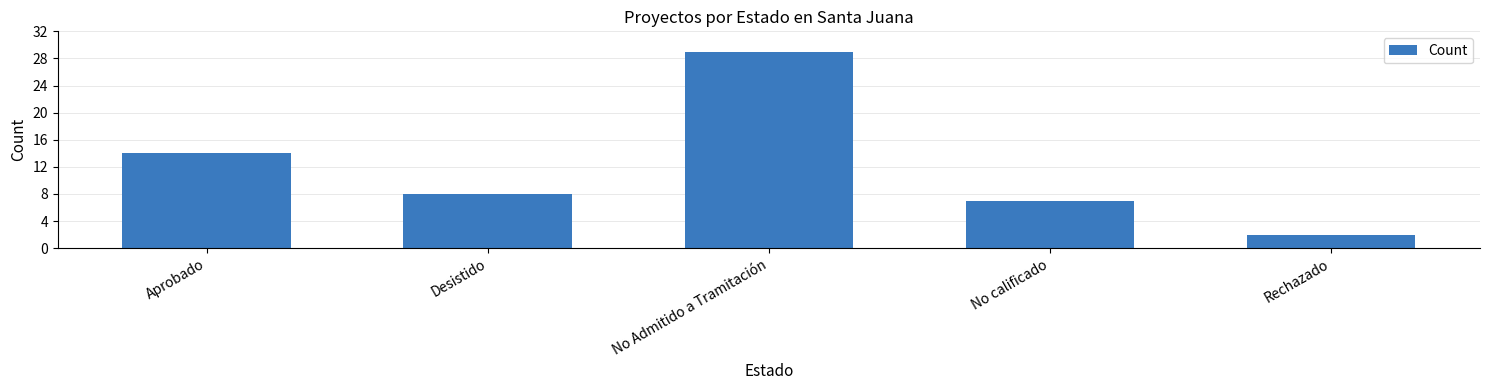

What is the difference between the second highest and minimum values?

12